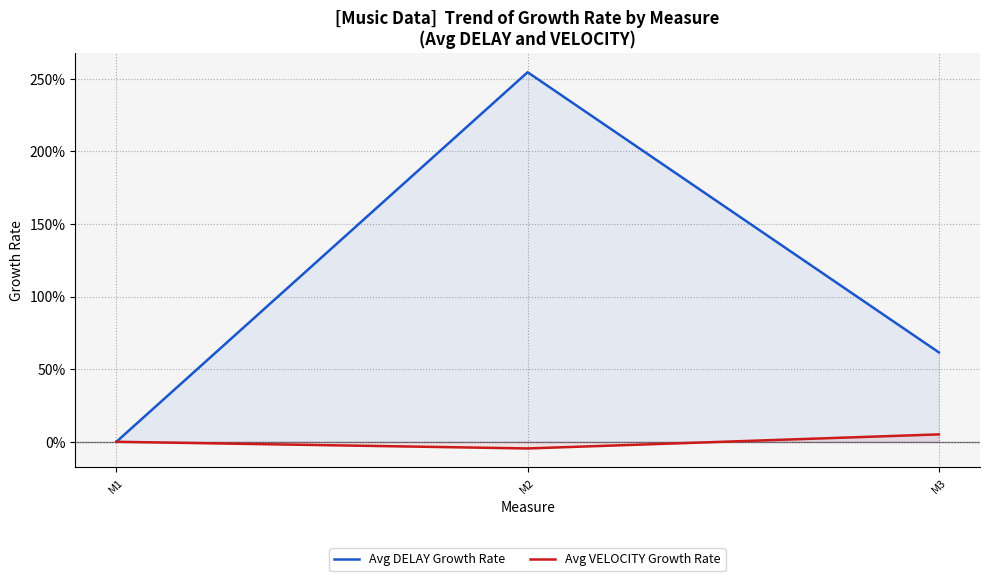

Which has a higher value, M3 or M1?

M3